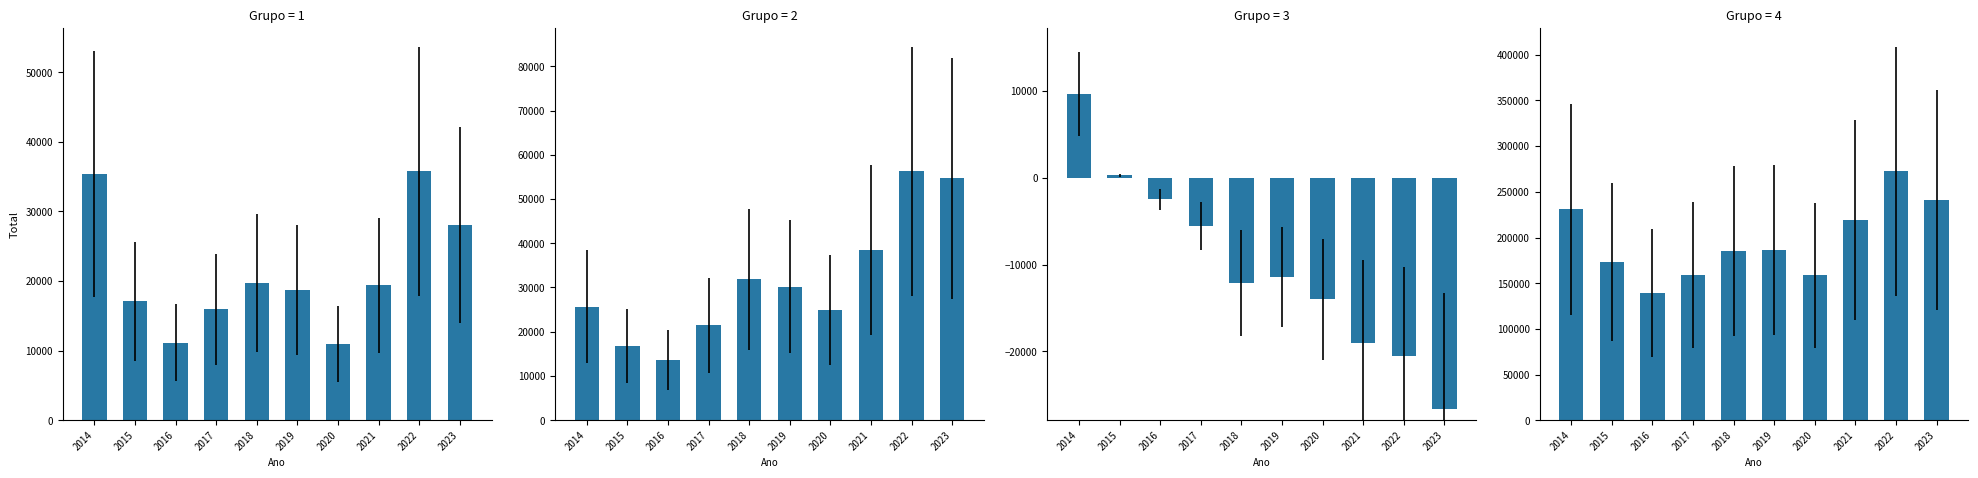

How many data points in Importação Total Do País (B) are less than 185928?

5